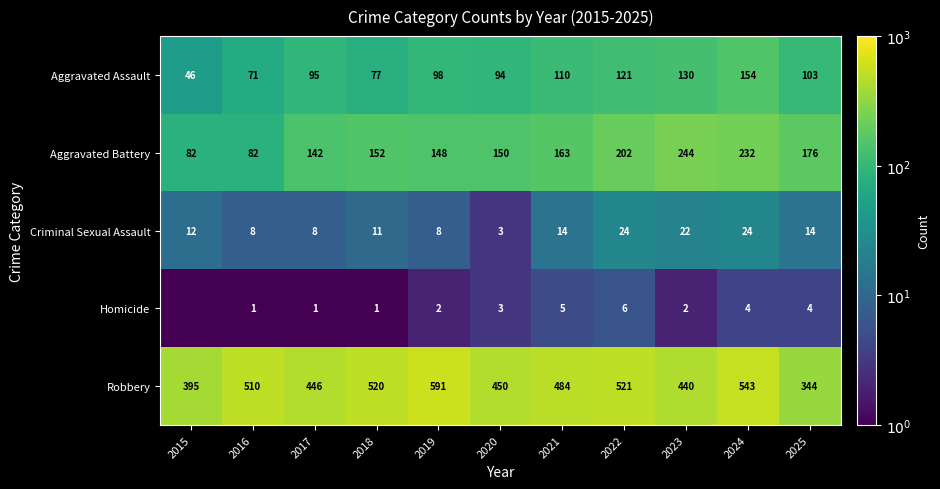

At 2018, list the series in order from largest to smallest.

Robbery, Aggravated Battery, Aggravated Assault, Criminal Sexual Assault, Homicide